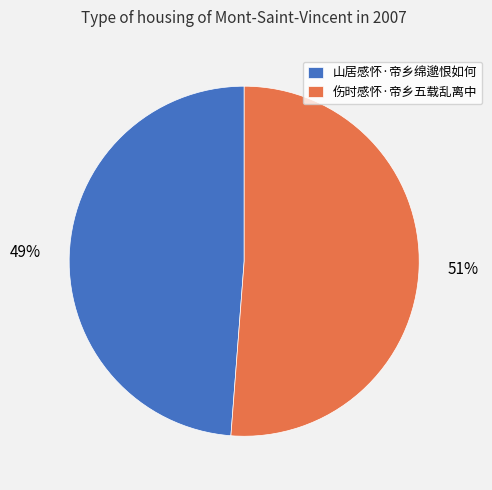

To the nearest percent, what portion does 山居感怀·帝乡绵邈恨如何 represent?

49%